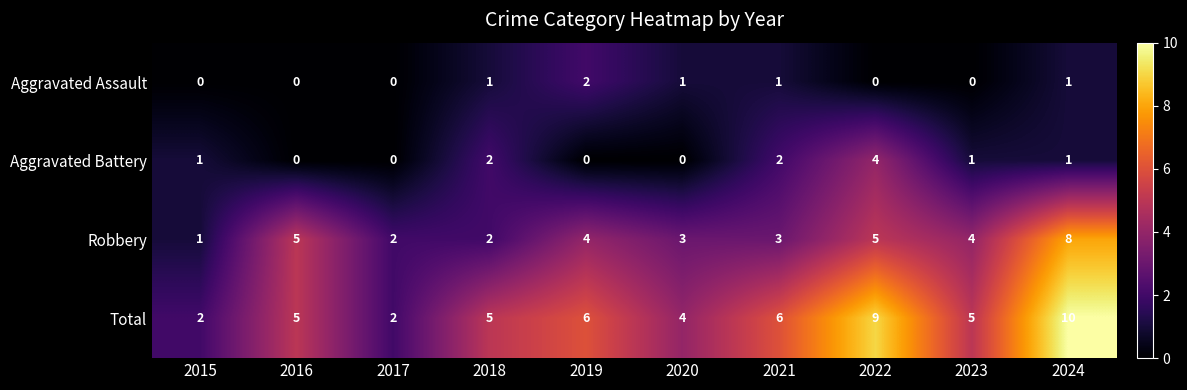

Rank the series at 2022 from lowest to highest value.

Aggravated Assault, Aggravated Battery, Robbery, Total